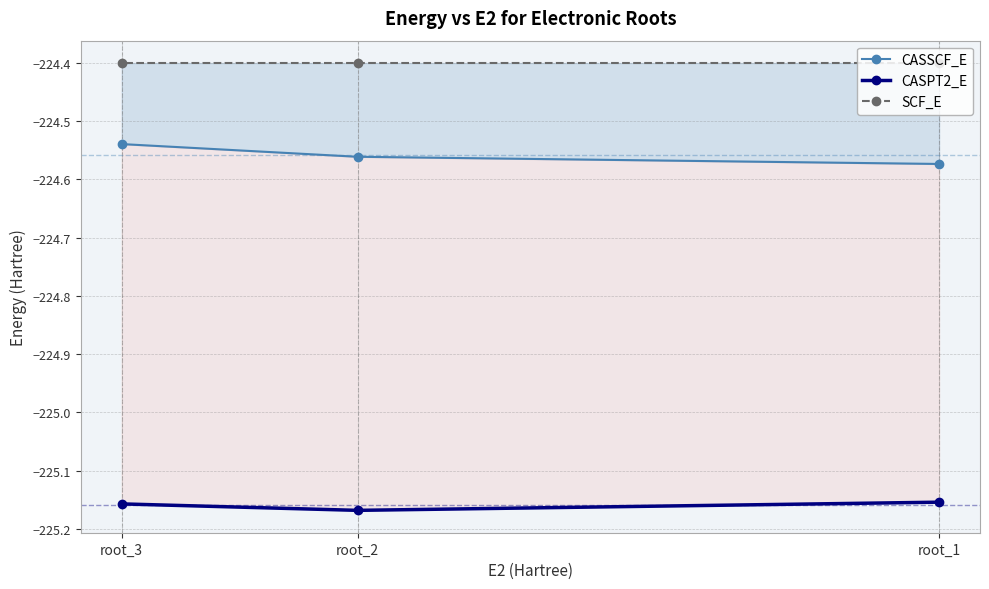

At which category does the chart reach its peak across all series?

root_1